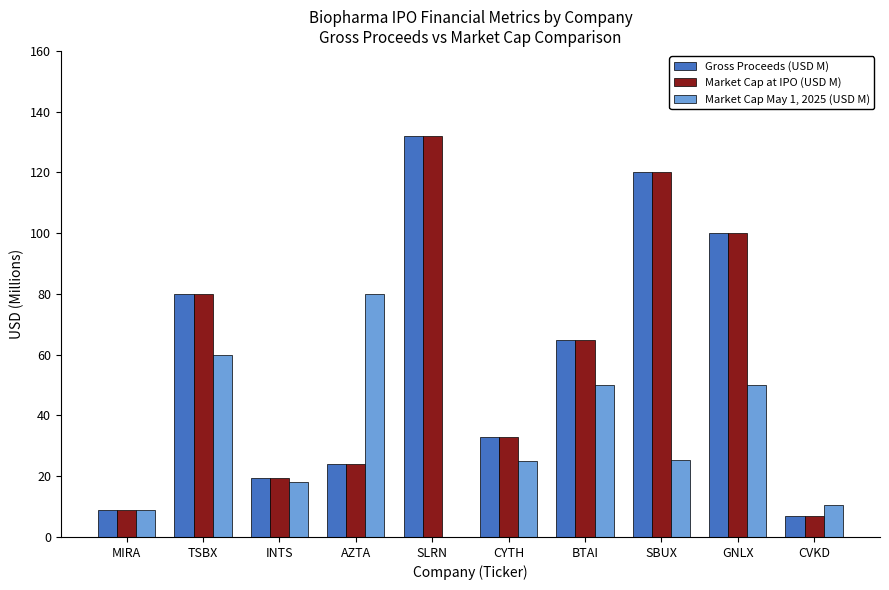

What is the total value across all series at MIRA?

26.7